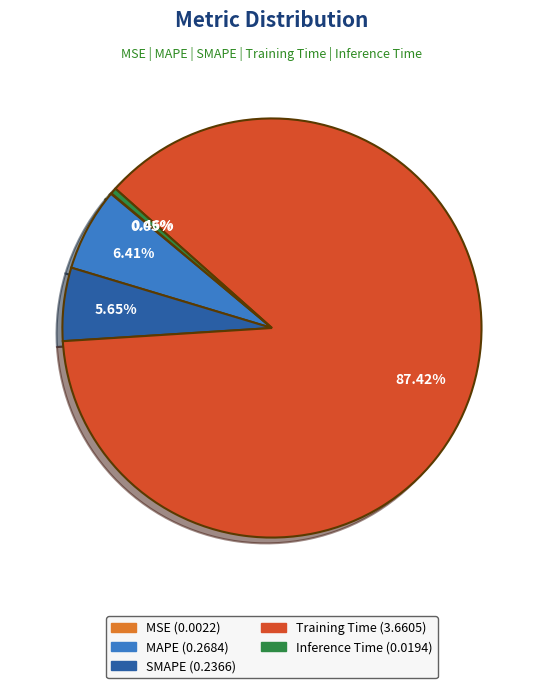

The Training Time slice represents 75% of the pie. True or false?

False